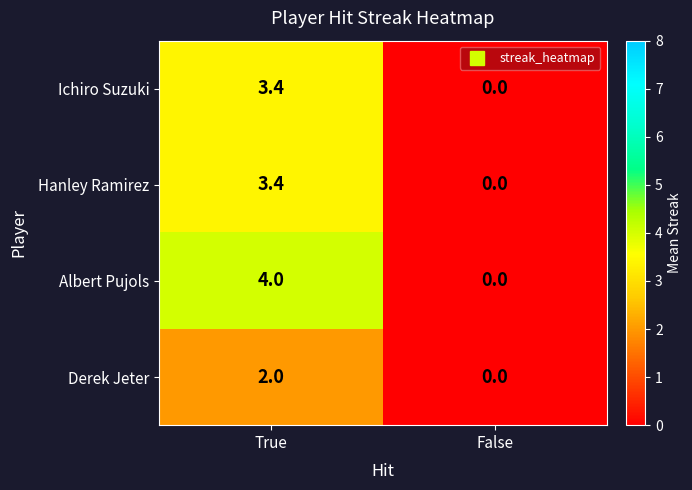

List the labels in order of Derek Jeter value, largest first.

True, False